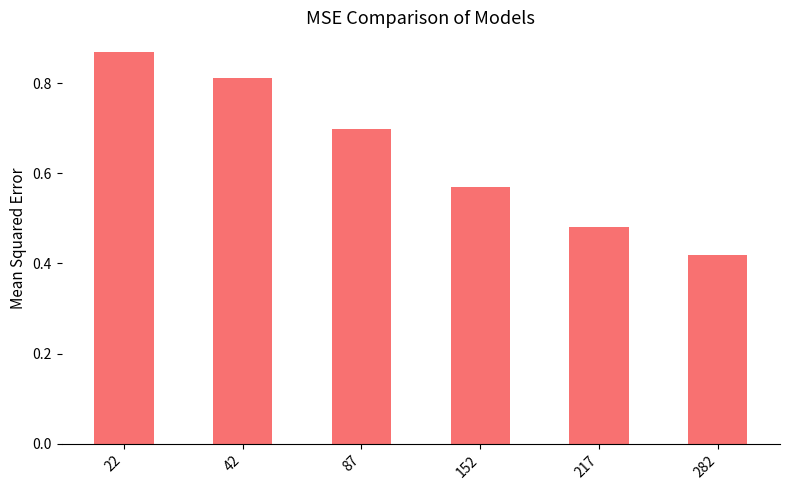

List the labels in order of value, smallest first.

282, 217, 152, 87, 42, 22